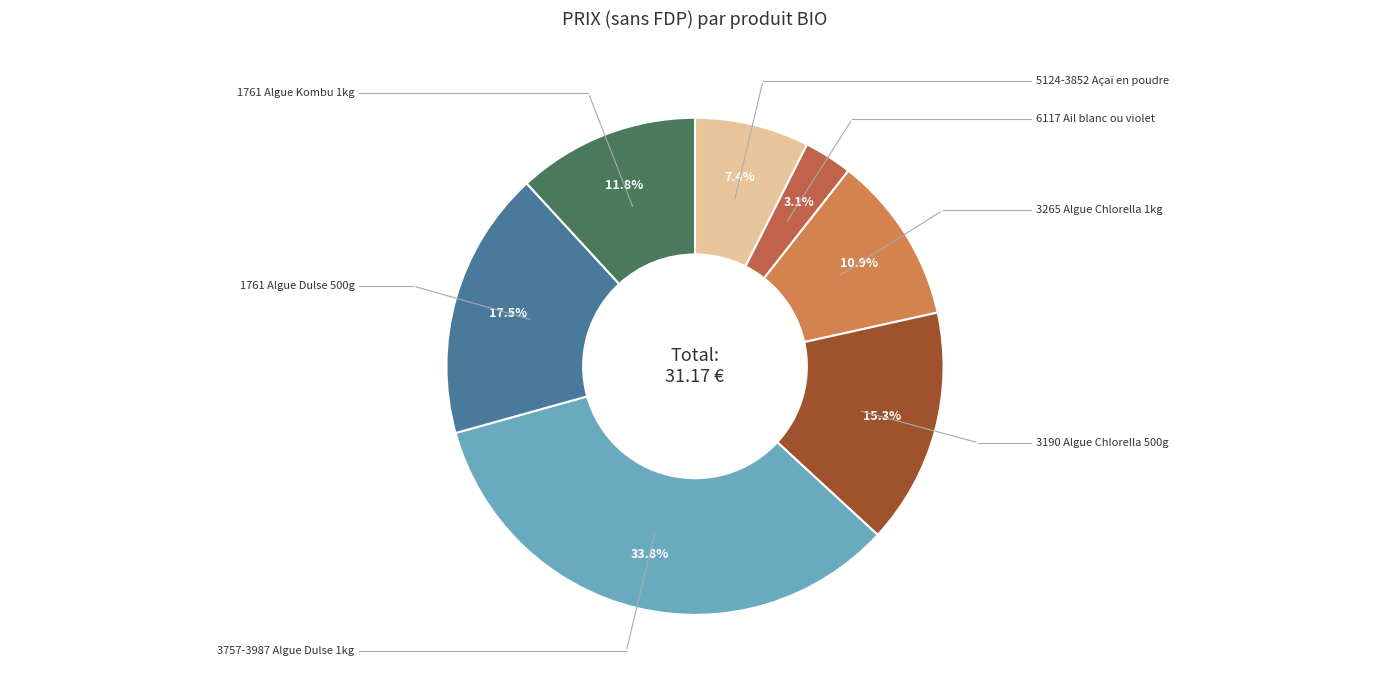

Which slice is the smallest?

6117 Ail blanc ou violet